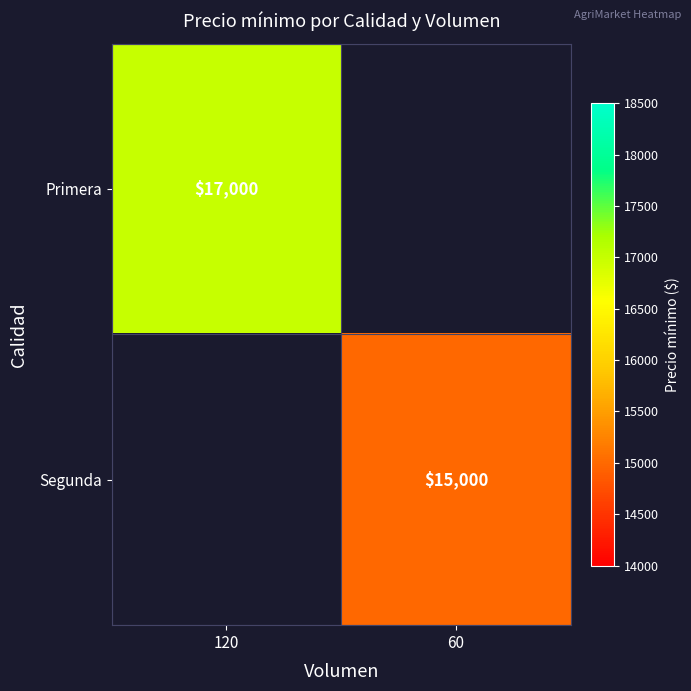

Is the value of Segunda at 60 greater than the value of Primera at 120?

No